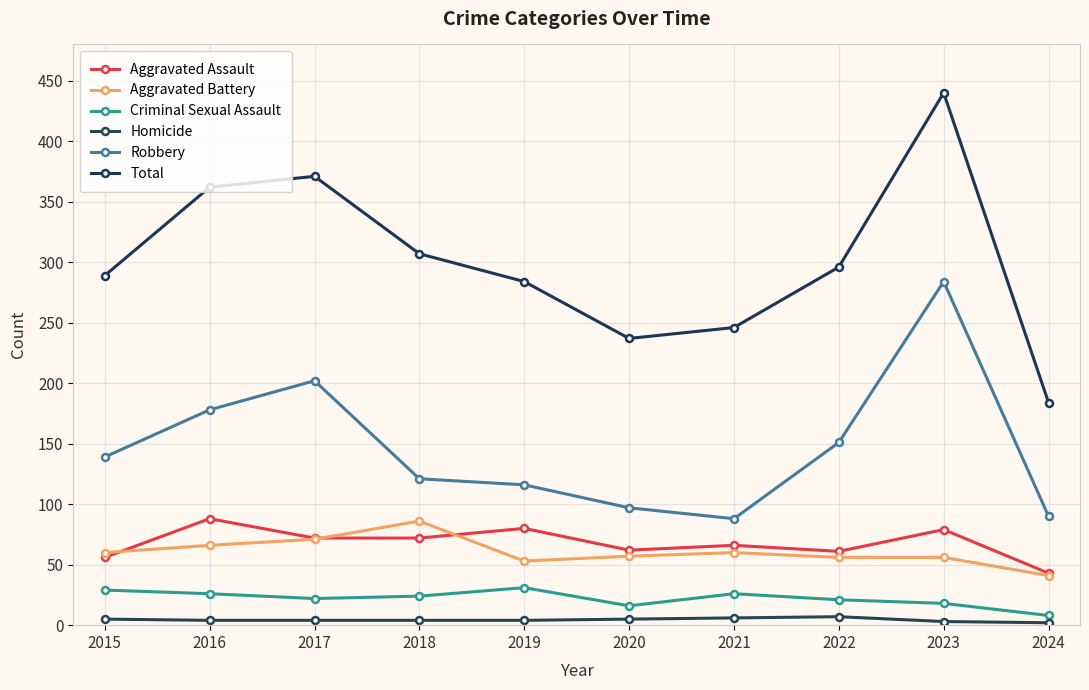

Where does the Criminal Sexual Assault series first go above 24?

2015